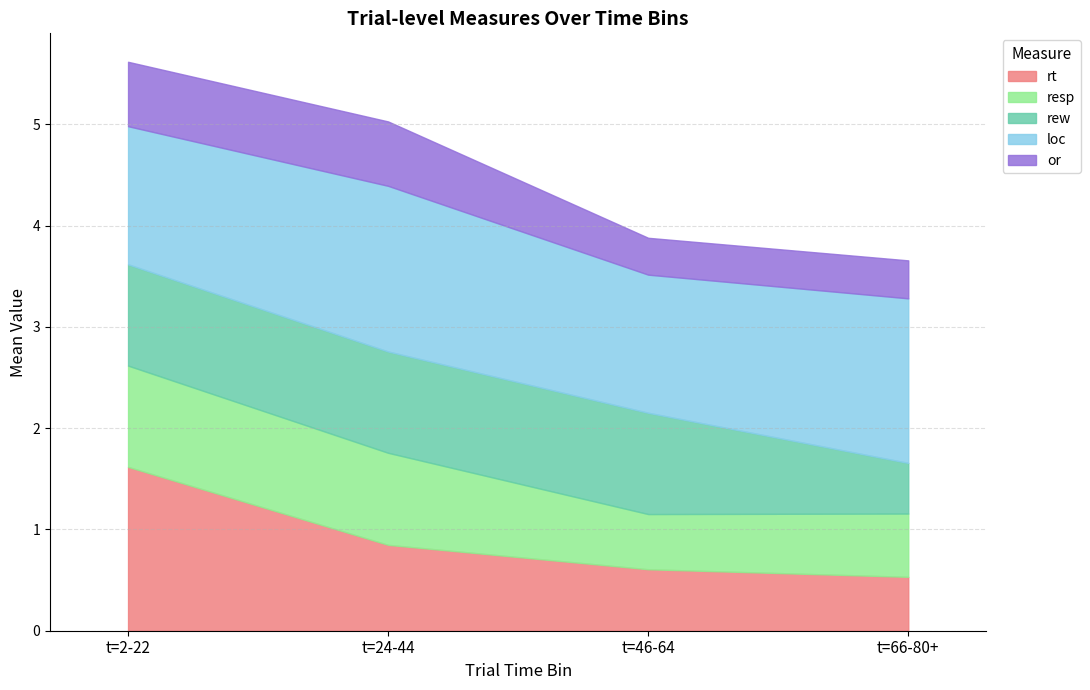

What is the maximum value for or?

0.6